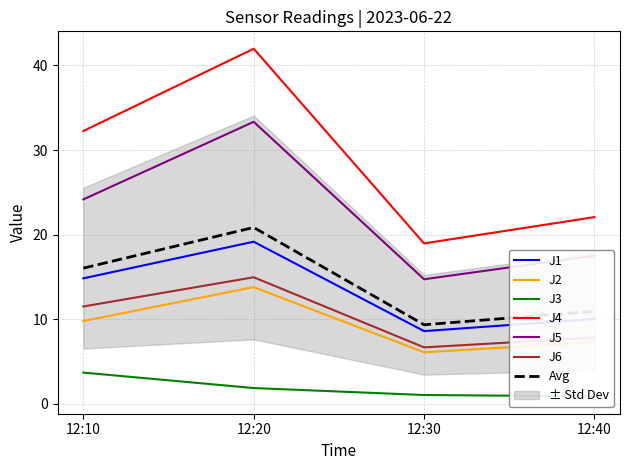

True or false: J2 and J4 intersect in this chart.

False